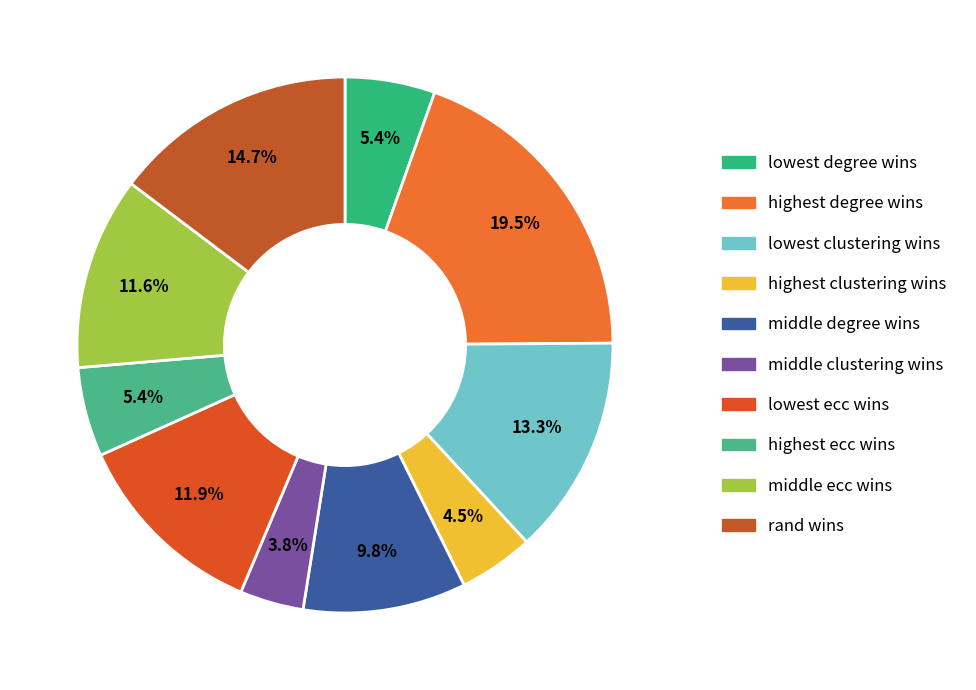

What percentage is the middle clustering wins slice, to the nearest percent?

4%